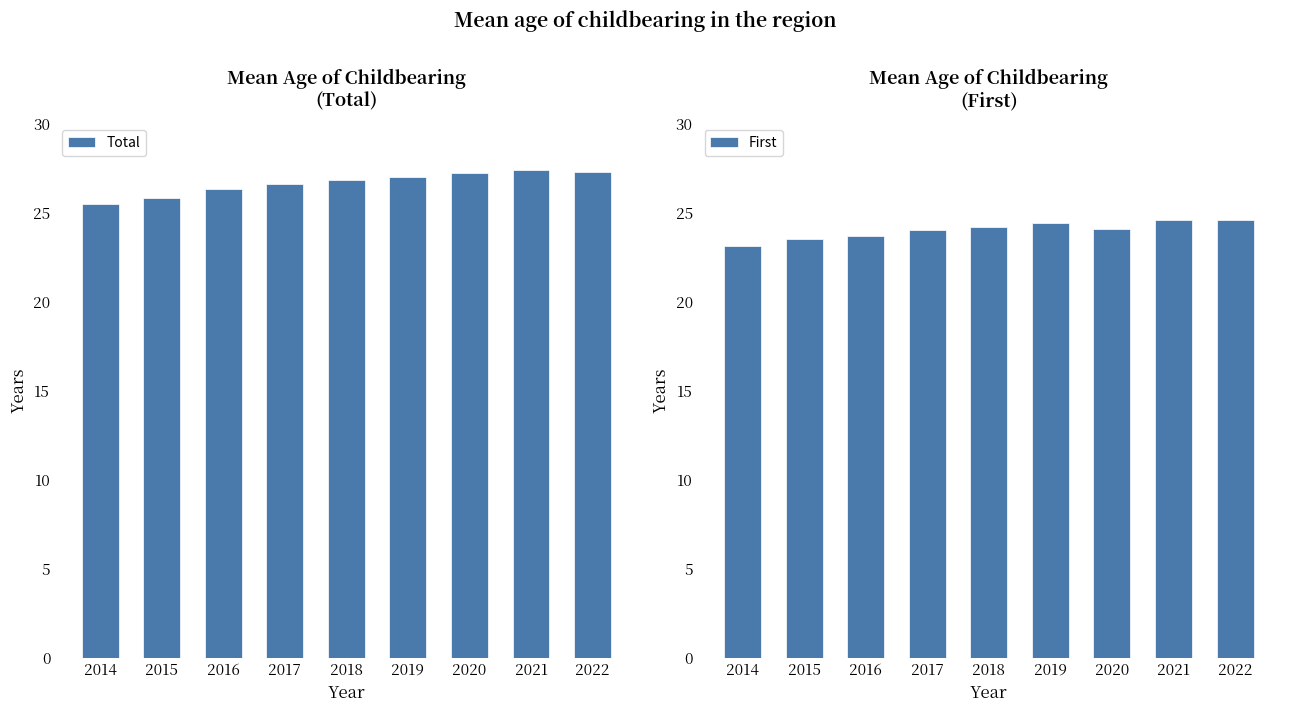

Which category has the lowest value in the Total series?

2014